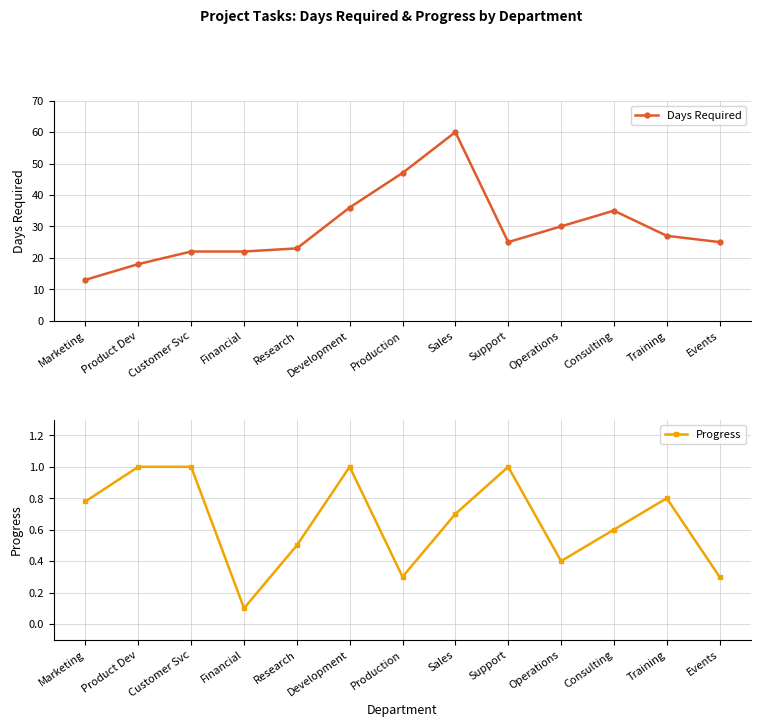

What is the difference between the highest and lowest values at Operations?

29.6